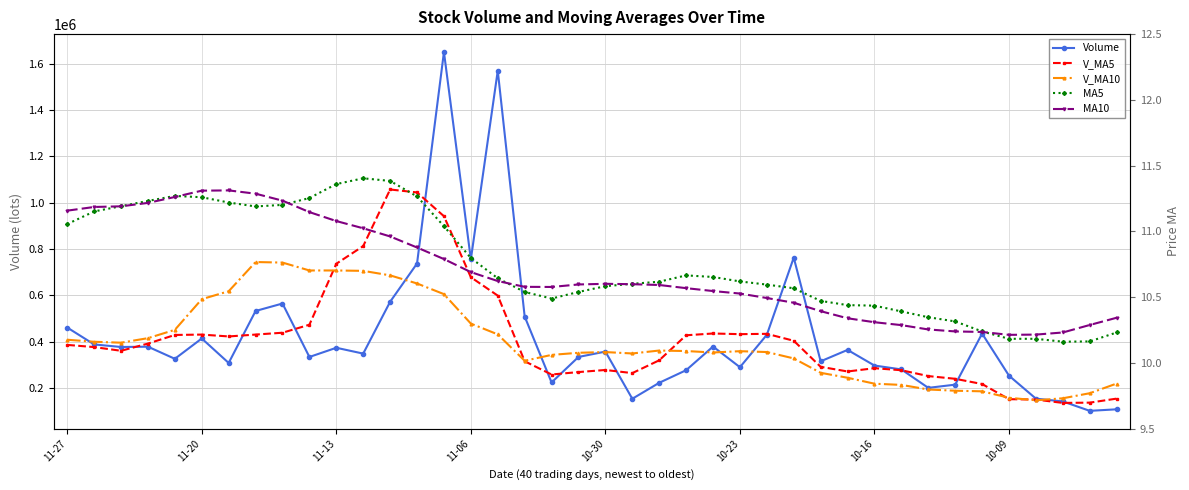

Reading right to left, transcribe all the data shown in this chart.

Volume: 109128.9	102494.8	143061.0	155154.9	254076.6	435771.2	215452.3	201643.0	281137.2	297883.5	365325.0	316108.2	763296.6	430512.0	290729.6	379771.7	277715.2	223448.0	154583.9	358044.8	334877.9	224899.0	509349.4	1569236.9	755761.1	1649800.5	737876.8	572862.1	349336.7	374490.7	334823.2	565351.8	533171.2	308997.4	414532.6	326916.2	379146.3	377891.0	388858.1	461722.3
V_MA5: 155227.2	137877.5	136699.0	151108.1	152783.3	218111.7	240703.2	252419.6	277616.1	286377.4	272288.2	292419.4	404750.1	434625.1	433194.3	436083.6	428405.0	320435.3	265249.7	278712.7	269733.9	259170.7	316351.0	599281.6	678824.9	941809.4	1044404.9	1057107.5	813127.4	736873.4	473877.9	439372.9	431434.7	423366.8	431375.2	429793.8	392552.7	361496.7	377468.8	386906.8
V_MA10: 220189.9	178482.9	156623.3	147959.0	158883.9	186669.5	189290.4	194559.3	214362.1	219580.4	245200.0	266561.3	328584.8	356120.6	359785.9	354185.9	360412.2	362592.7	349937.4	355953.5	352908.8	343787.9	318393.1	432265.6	478768.8	605771.7	651787.8	686729.2	706204.5	707849.1	707843.6	741888.9	744271.1	618247.1	584124.3	451835.9	415962.8	396465.7	400417.8	409141.0
MA5: 10.2	10.2	10.2	10.2	10.2	10.2	10.3	10.3	10.4	10.4	10.4	10.5	10.6	10.6	10.6	10.7	10.7	10.6	10.6	10.6	10.5	10.5	10.5	10.6	10.8	11.0	11.3	11.4	11.4	11.4	11.3	11.2	11.2	11.2	11.3	11.3	11.2	11.2	11.2	11.1
MA10: 10.3	10.3	10.2	10.2	10.2	10.2	10.2	10.3	10.3	10.3	10.3	10.4	10.5	10.5	10.5	10.5	10.6	10.6	10.6	10.6	10.6	10.6	10.6	10.6	10.7	10.8	10.9	11.0	11.0	11.1	11.1	11.2	11.3	11.3	11.3	11.3	11.2	11.2	11.2	11.2